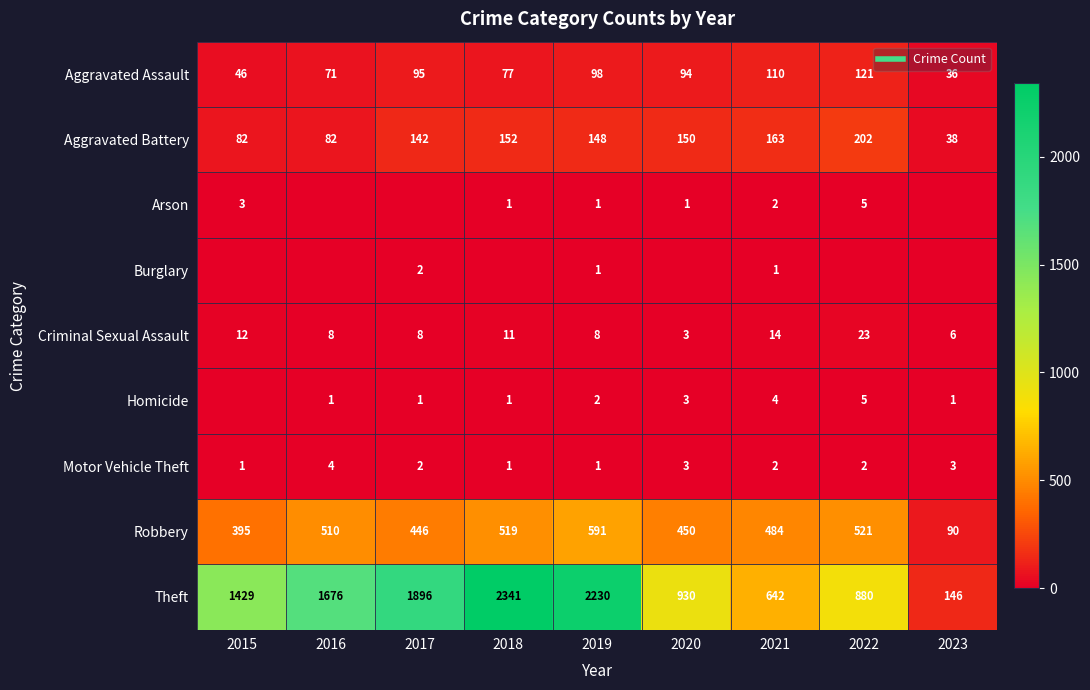

At which category is the sum across all series the highest?

2018